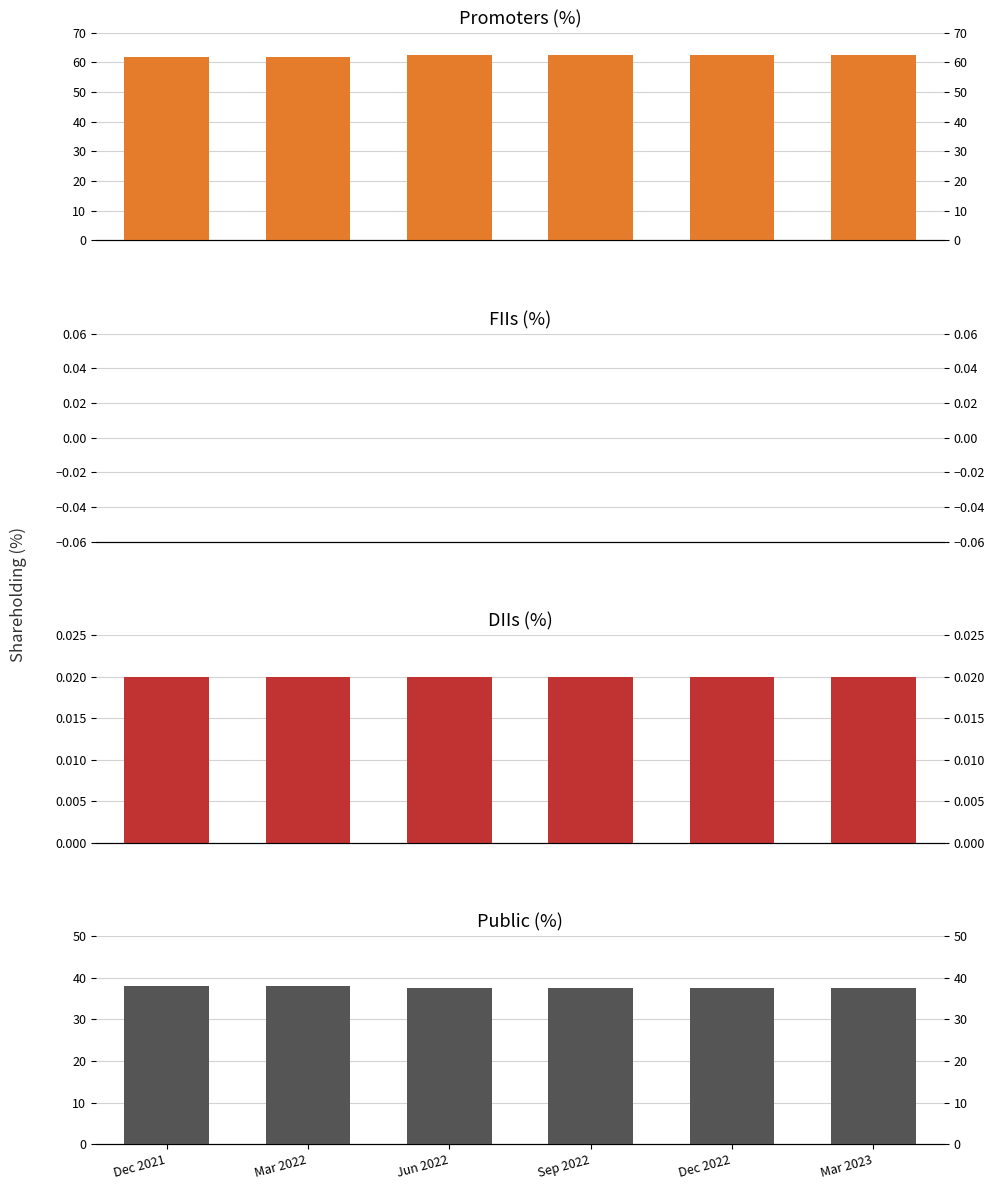

What is the difference between the highest and lowest values at Mar 2022?

61.8